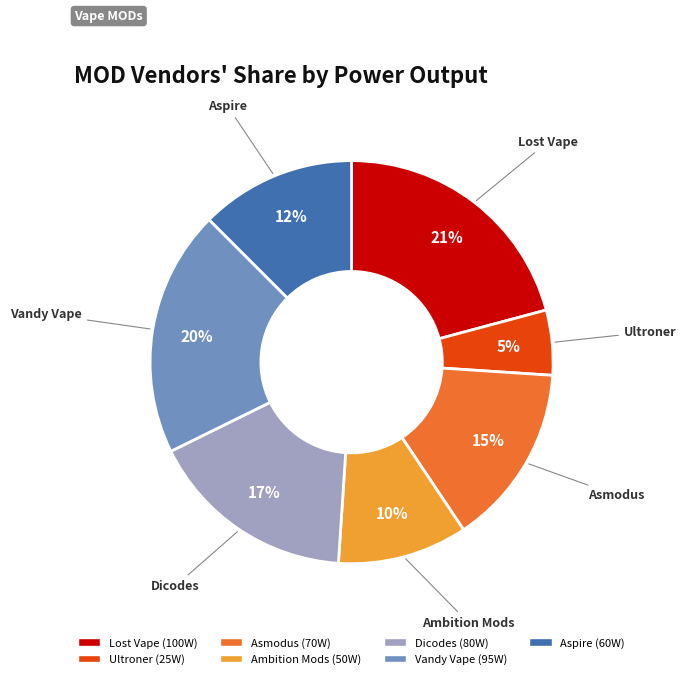

Which category has the smallest portion of the pie?

Ultroner